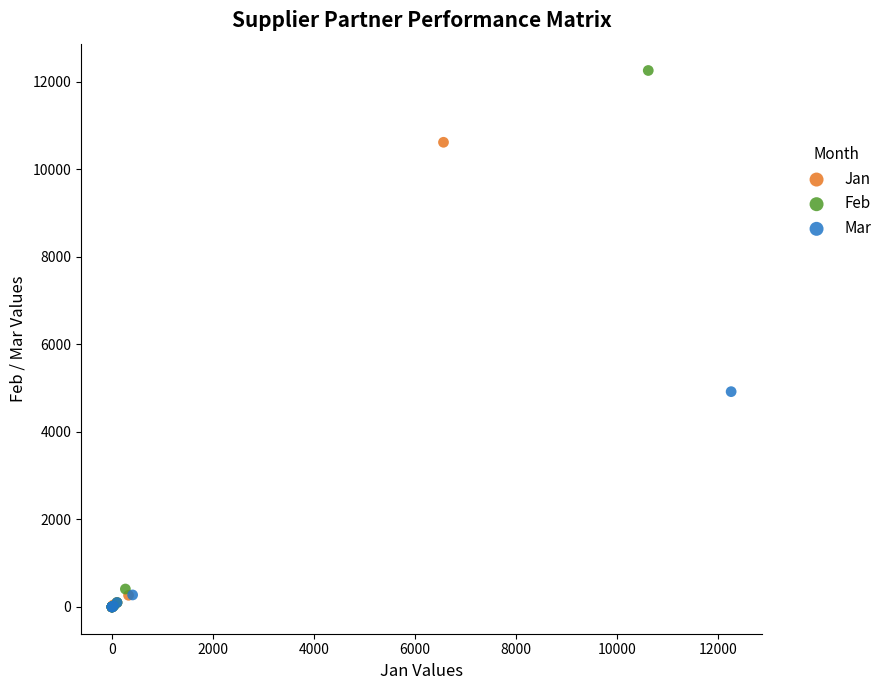

Which series has the largest Y range (max minus min)?

Feb